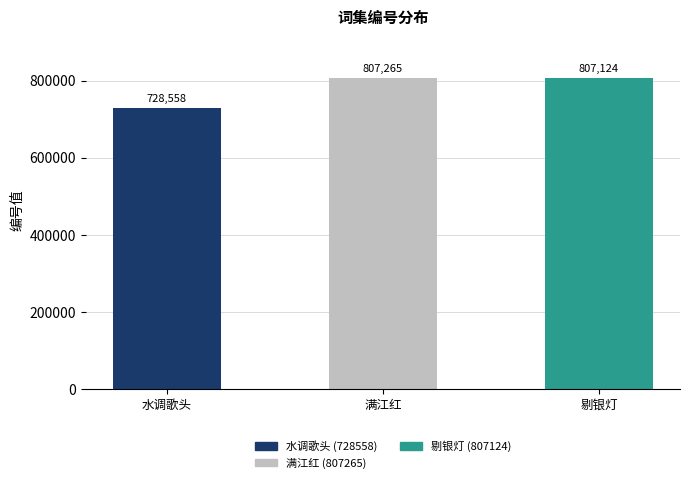

What is the label of the 1st bar from the right?

剔银灯